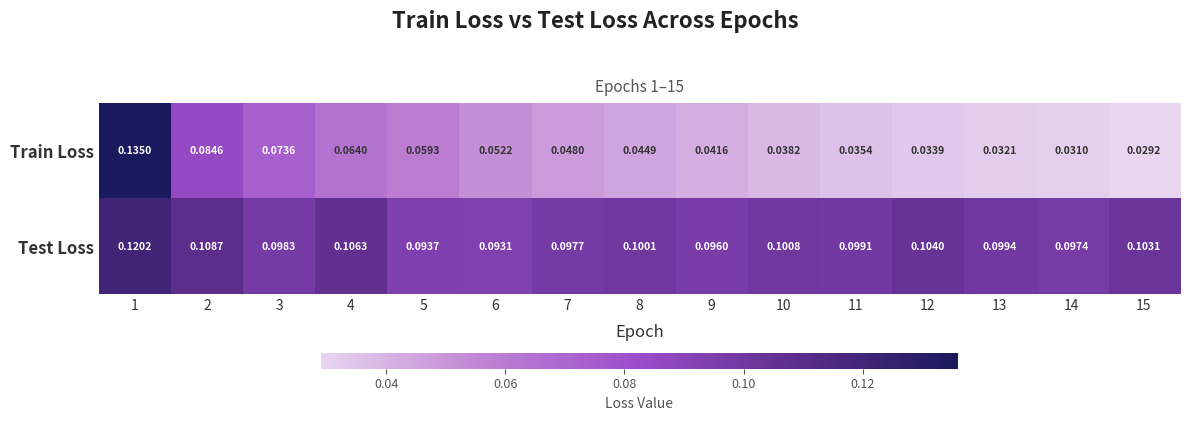

Is the value of Test Loss at 11 greater than the value of Train Loss at 5?

Yes